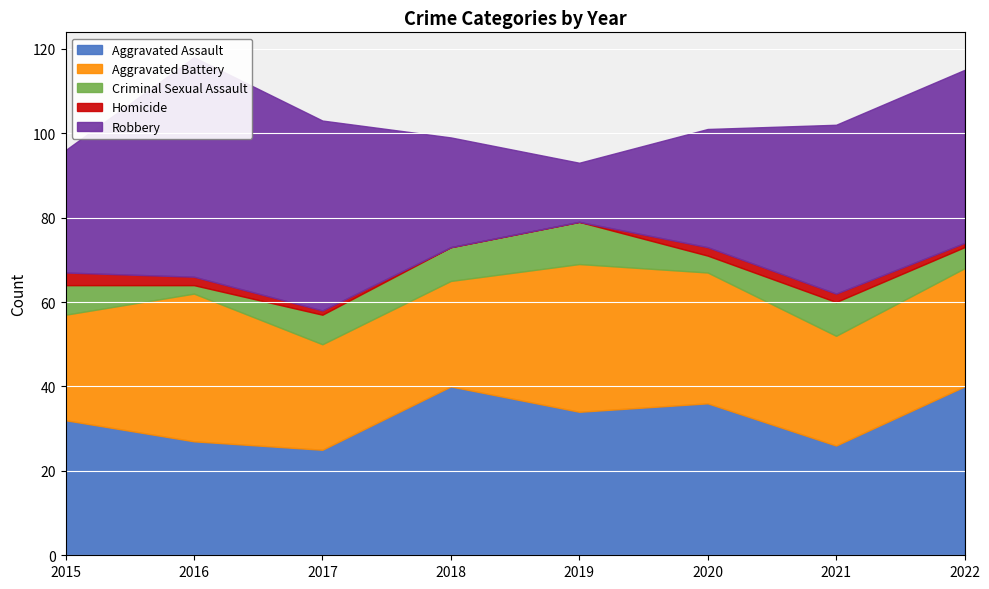

True or false: Robbery has a value of 31 at 2016.

False